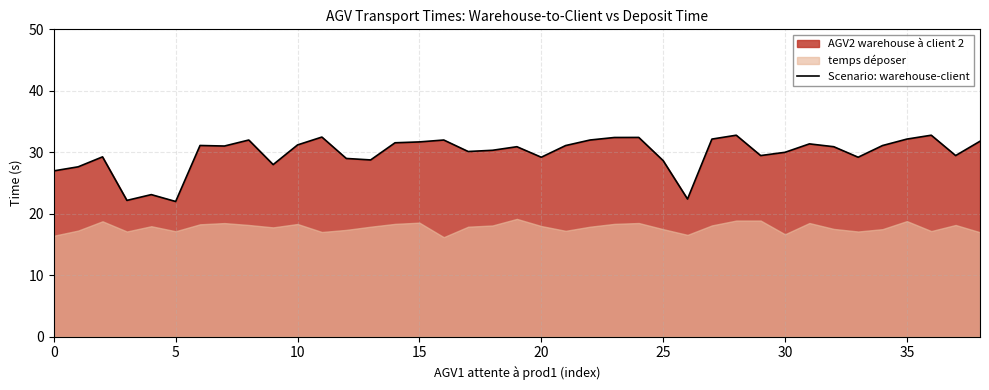

What is the minimum value for Scenario: warehouse-client?

22.0